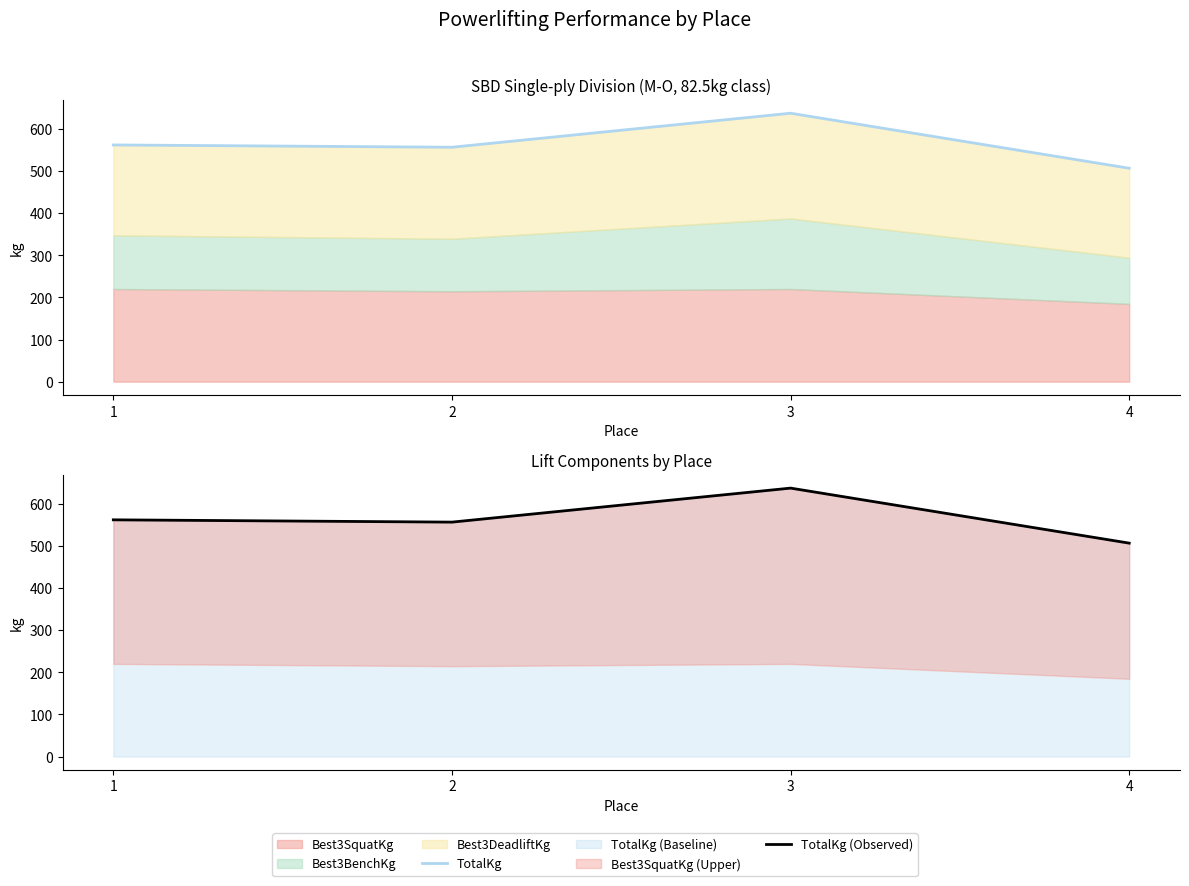

How many values in the TotalKg series exceed 562?

1